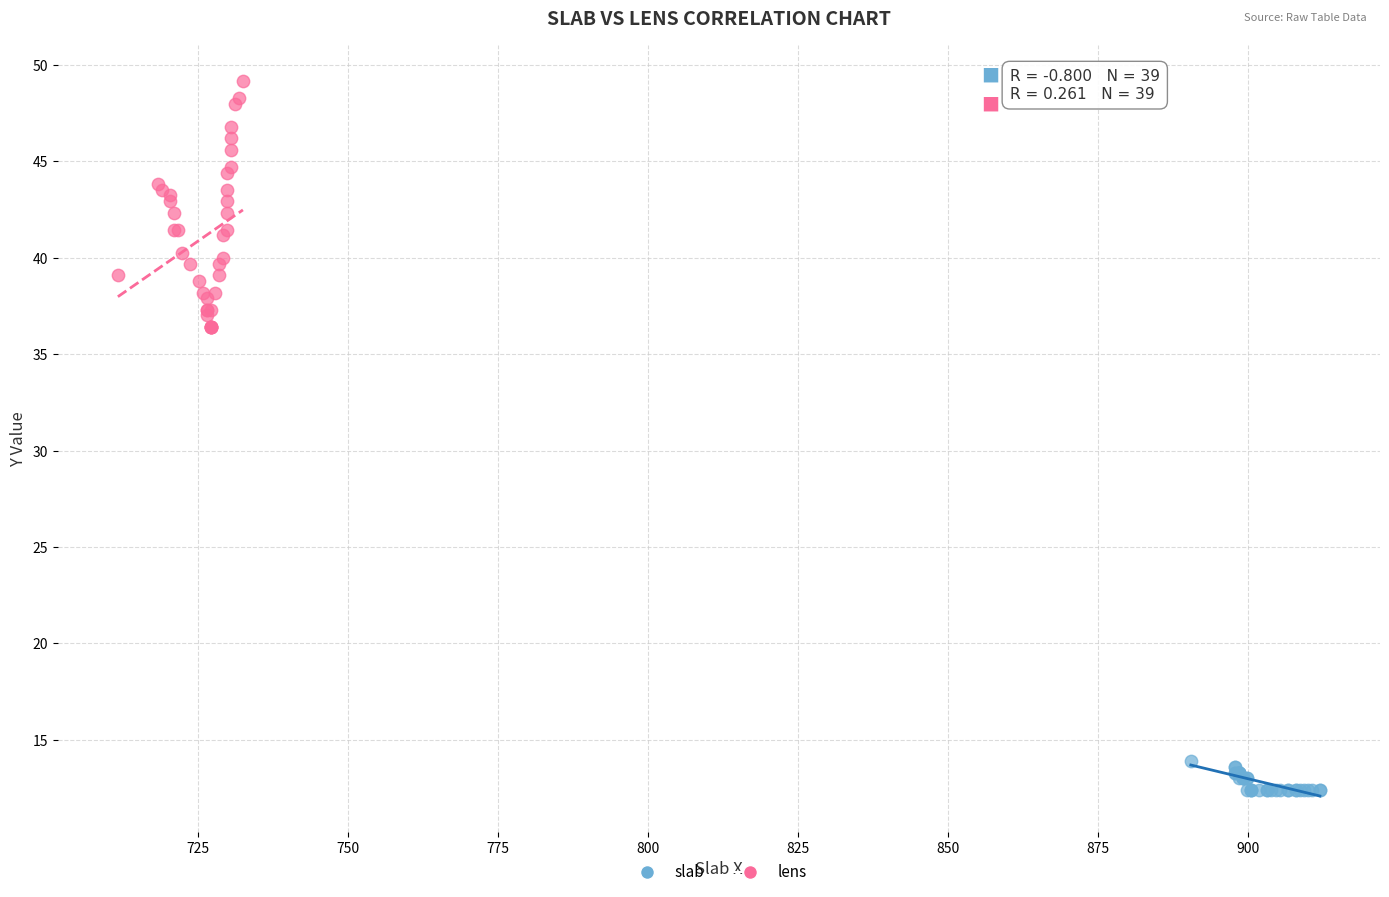

What are all the series names shown in the legend?

slab, lens